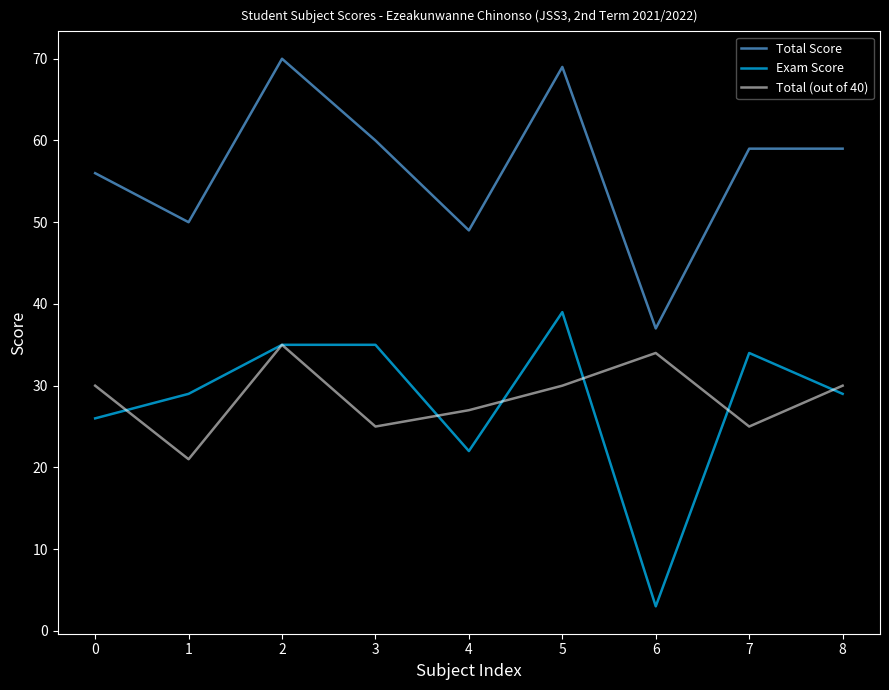

Which series changed the most between 1 and 3?

Total Score